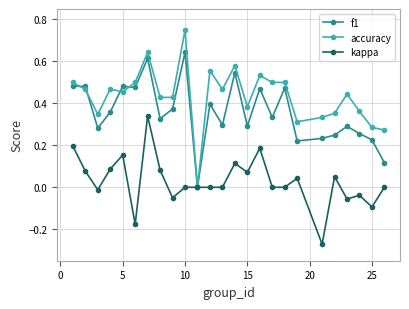

Rank the series by their maximum value, from highest to lowest.

accuracy, f1, kappa